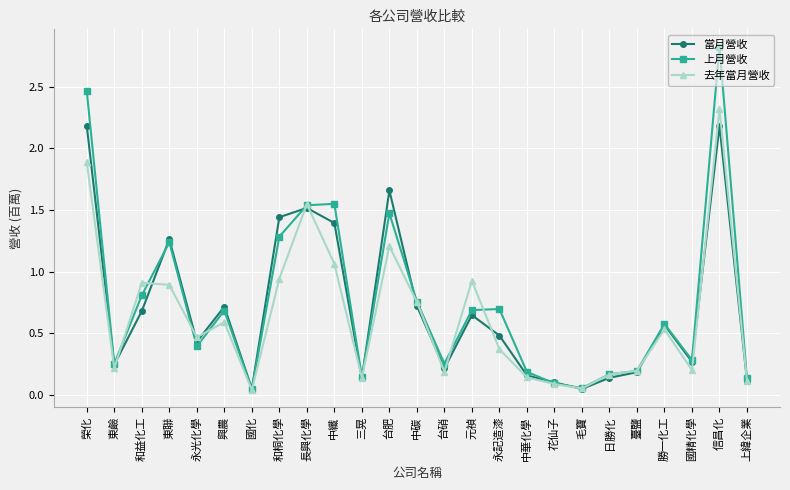

Between 三晃 and 中碳, which series saw the biggest shift?

去年當月營收